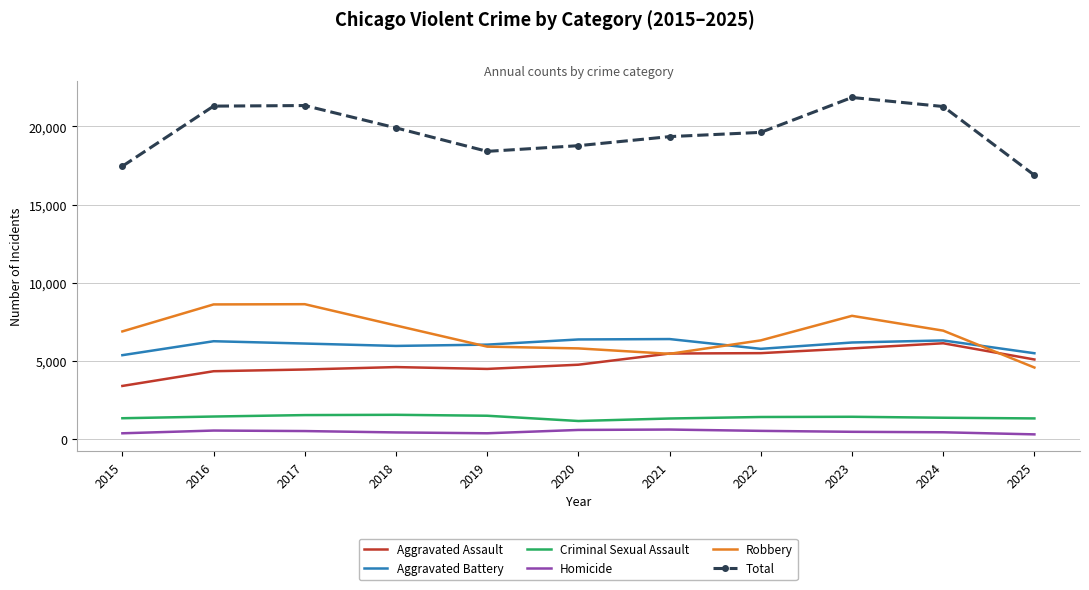

What is the total value across all series at 2021?

38692